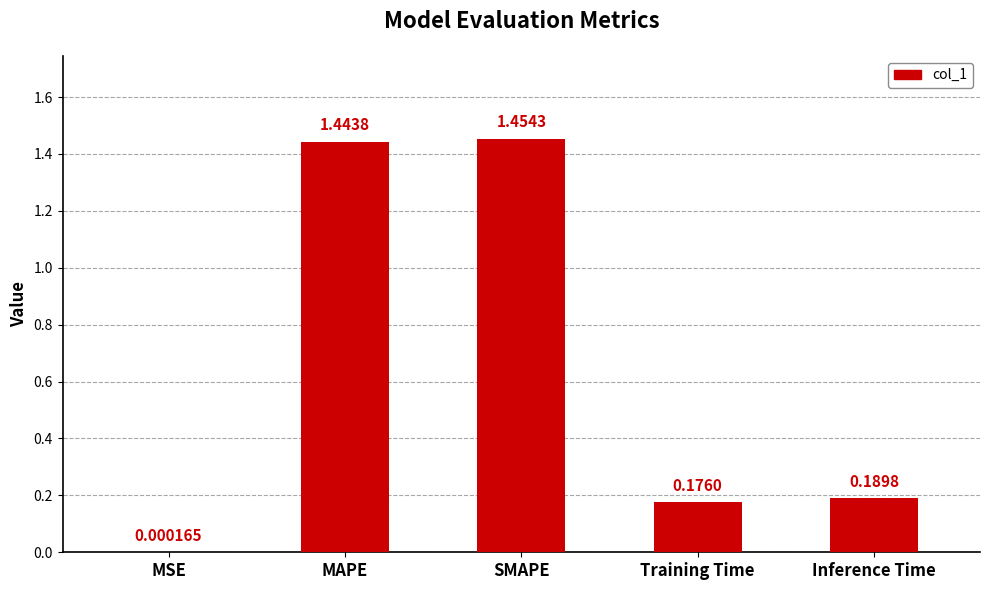

What is the sum of all values?

3.3